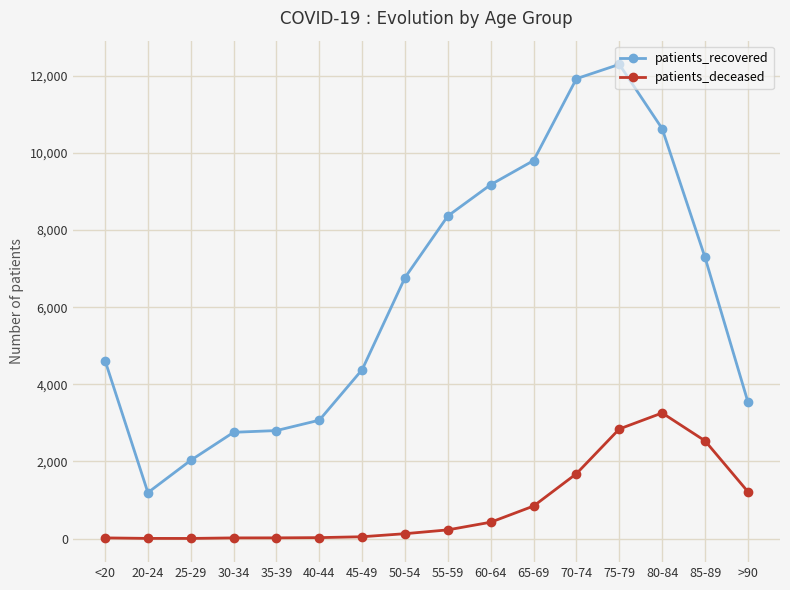

Read the patients_deceased value at <20.

17